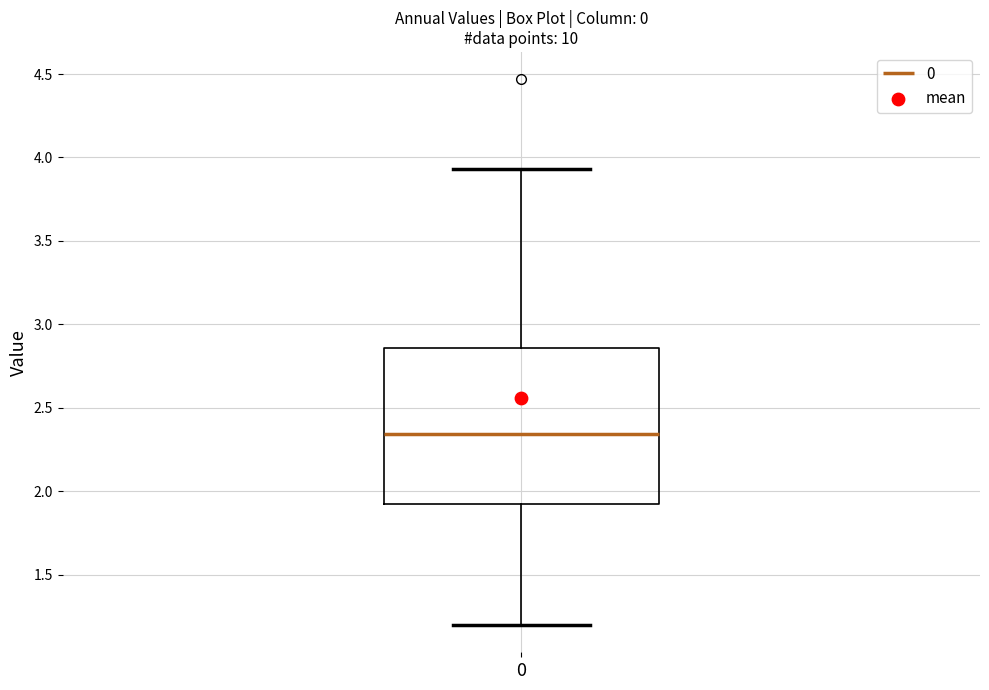

Read this box plot against the y-axis: the position of the median line, the range covered by the box, and the ends of both whiskers. The values are not printed on the chart, so give them approximately, as read against the axis.

median 2.35, box 1.95 to 2.85, whiskers 1.20 to 3.95